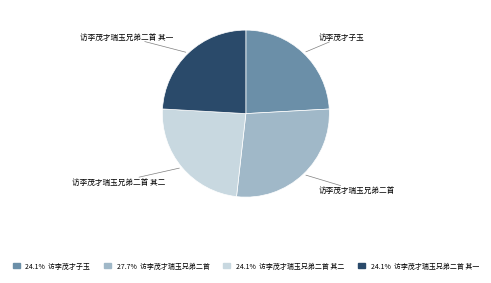

Is there a majority slice in this chart?

No